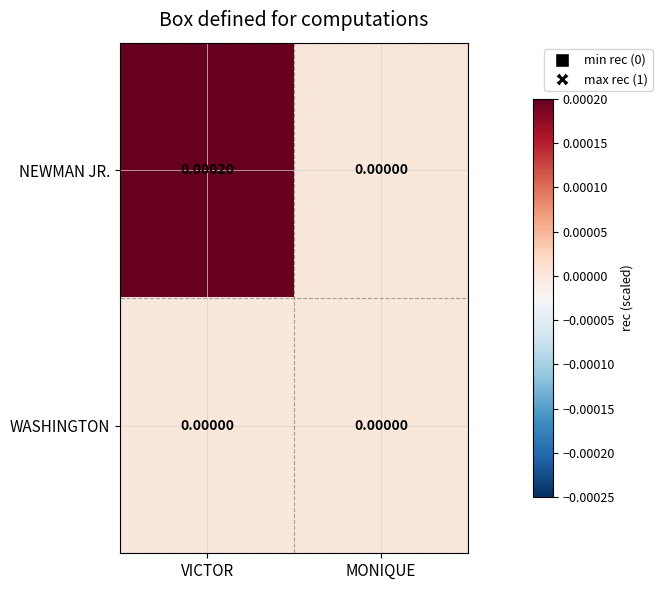

How many categories are shown in the chart?

2